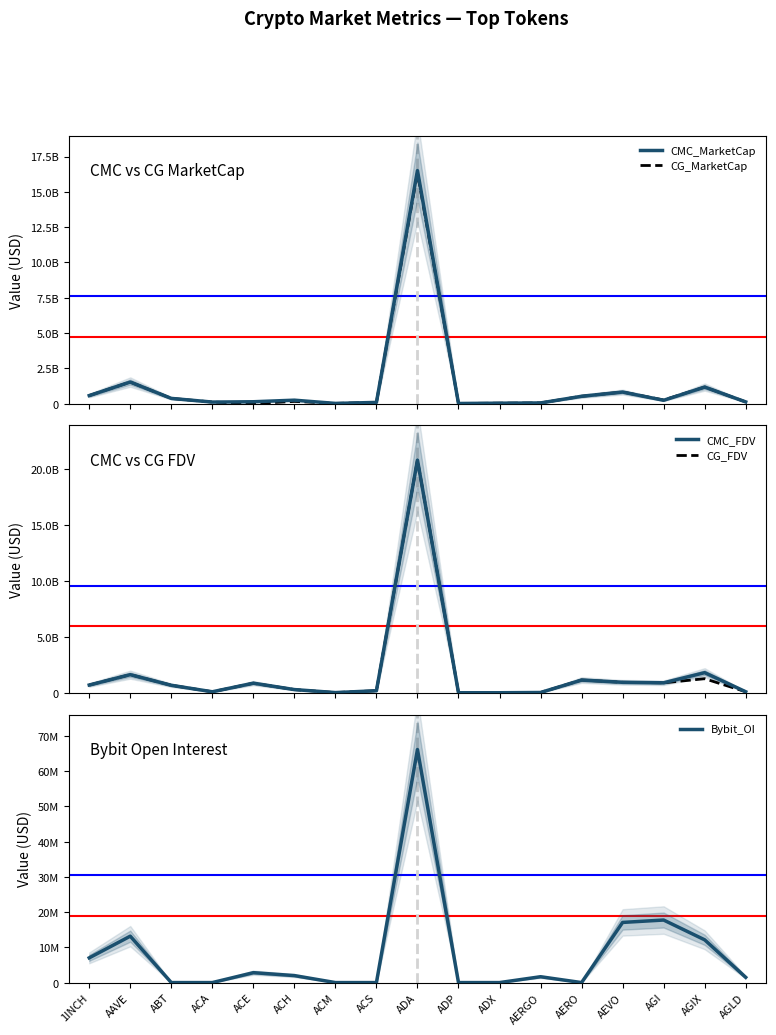

Reading right to left, extract all data points from this chart.

CMC_MarketCap: AGLD=121122437.2	AGIX=1171813761.9	AGI=236646372.8	AEVO=818487853.0	AERO=519792207.7	AERGO=47948186.5	ADX=30165084.3	ADP=9690981.5	ADA=16510113895.2	ACS=85278968.2	ACM=14073984.4	ACH=243649470.6	ACE=132421915.7	ACA=109269513.9	ABT=369353099.8	AAVE=1526884486.5	1INCH=569209490.7
CG_MarketCap: AGLD=121173947.0	AGIX=1169282086.0	AGI=256241645.0	AEVO=819419669.0	AERO=519839508.0	AERGO=47798470.0	ADX=30135441.0	ADP=9683678.0	ADA=16360614759.0	ACS=85182589.0	ACM=14070950.0	ACH=155379343.0	ACE=0.0	ACA=109393359.0	ABT=369759313.0	AAVE=1526318367.0	1INCH=569535405.0
CMC_FDV: AGLD=121122437.2	AGIX=1824128227.6	AGI=920034716.7	AEVO=962926885.9	AERO=1165542325.4	AERGO=53874366.9	ADX=31411922.5	ADP=32186435.7	ADA=20806828086.5	ACS=211600546.9	ACM=45388785.7	ACH=314931097.0	ACE=886046741.4	ACA=117502755.2	ABT=697074331.4	AAVE=1645637372.1	1INCH=719768276.2
CG_FDV: AGLD=121173947.0	AGIX=1283910729.0	AGI=918847912.0	AEVO=964023140.0	AERO=1165697363.0	AERGO=53706146.0	ADX=31381054.0	ADP=32162178.0	ADA=20801191050.0	ACS=211360886.0	ACM=45288233.0	ACH=314298245.0	ACE=879928629.0	ACA=117635931.0	ABT=697659081.0	AAVE=1645026370.0	1INCH=720180529.0
Bybit_OI: AGLD=1488270.0	AGIX=12129530.0	AGI=17743479.0	AEVO=17066214.0	AERO=0.0	AERGO=1658987.0	ADX=0.0	ADP=0.0	ADA=66132474.0	ACS=0.0	ACM=0.0	ACH=1983739.0	ACE=2808705.0	ACA=0.0	ABT=0.0	AAVE=13166518.0	1INCH=7014646.0